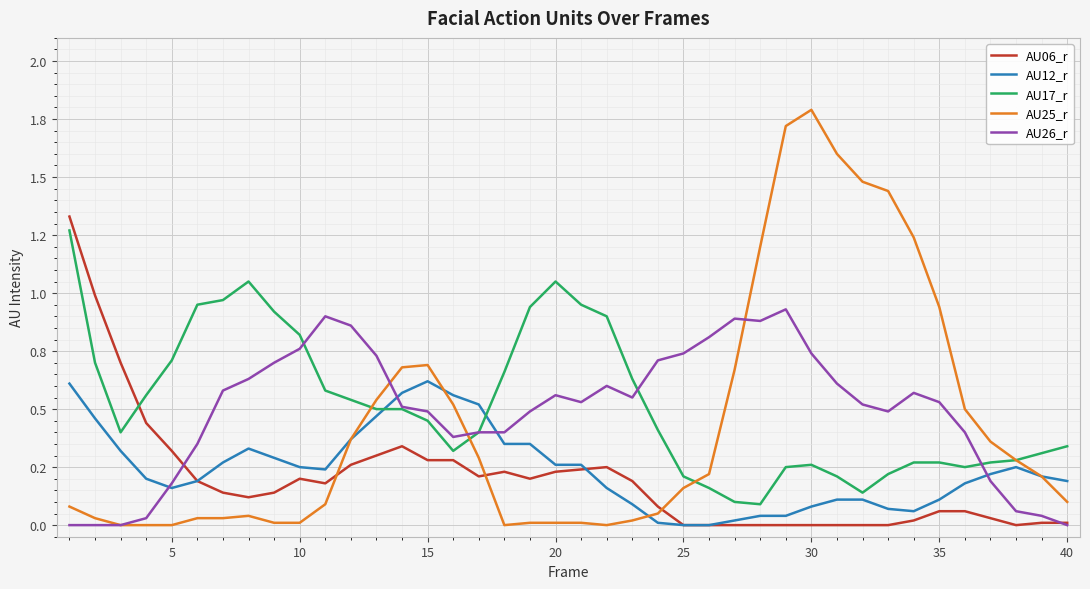

True or false: AU25_r has more than 2 interior local peaks.

True